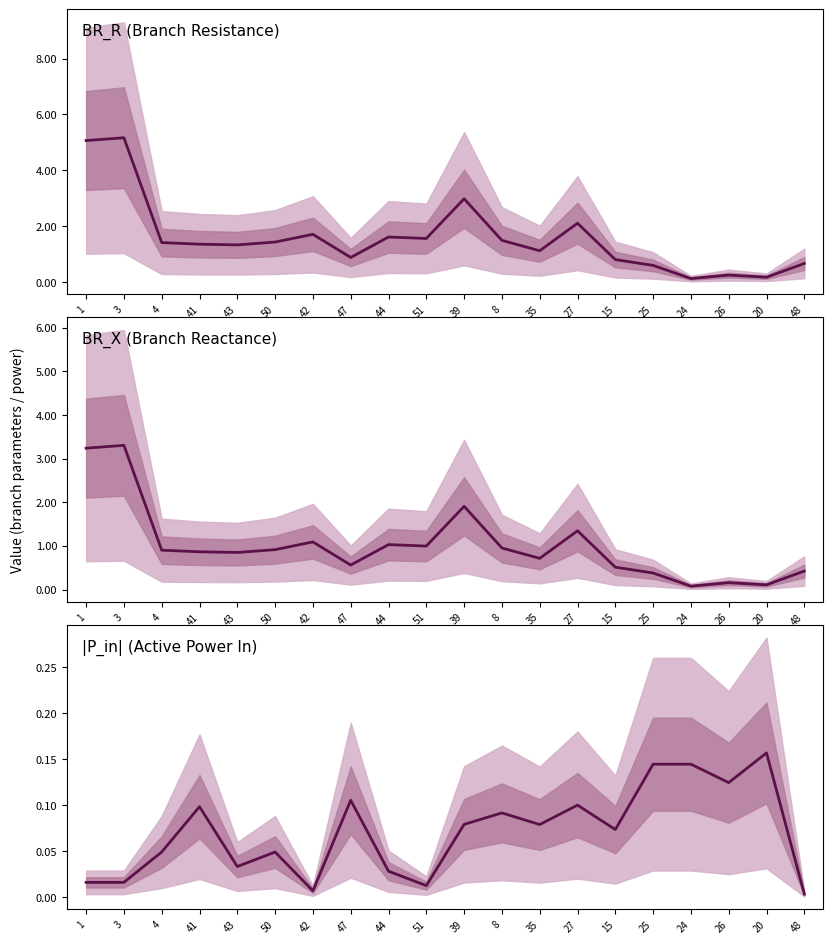

Where is the first local maximum?

41